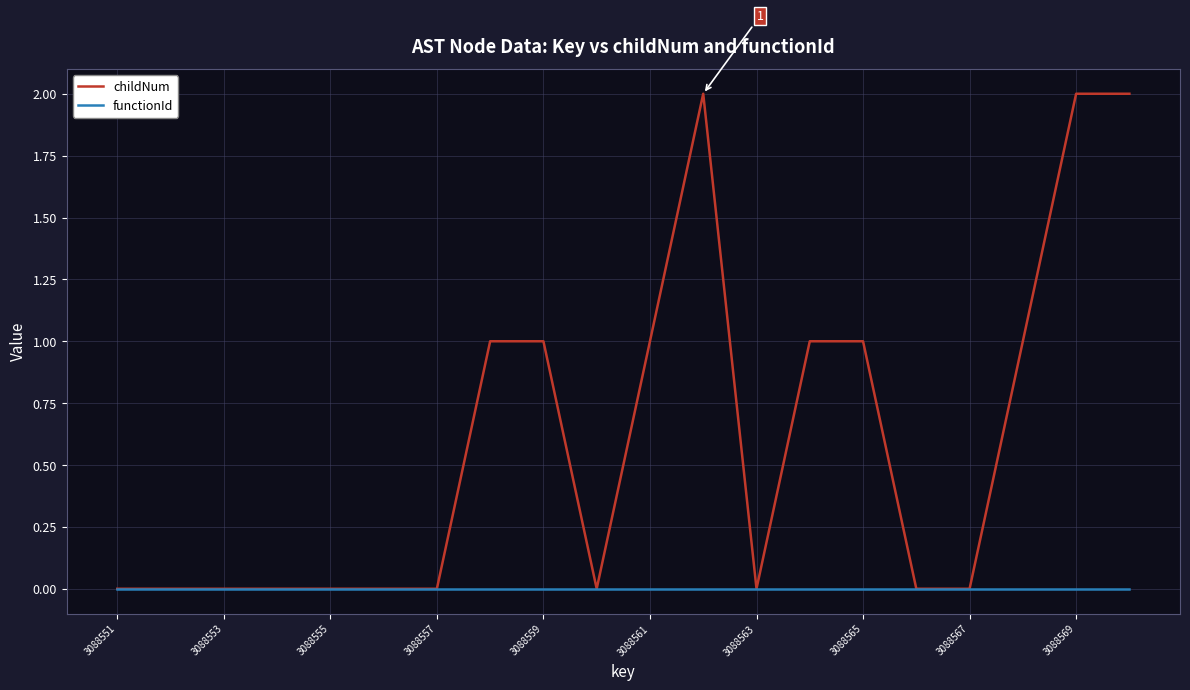

Which series has the largest total across all categories?

childNum